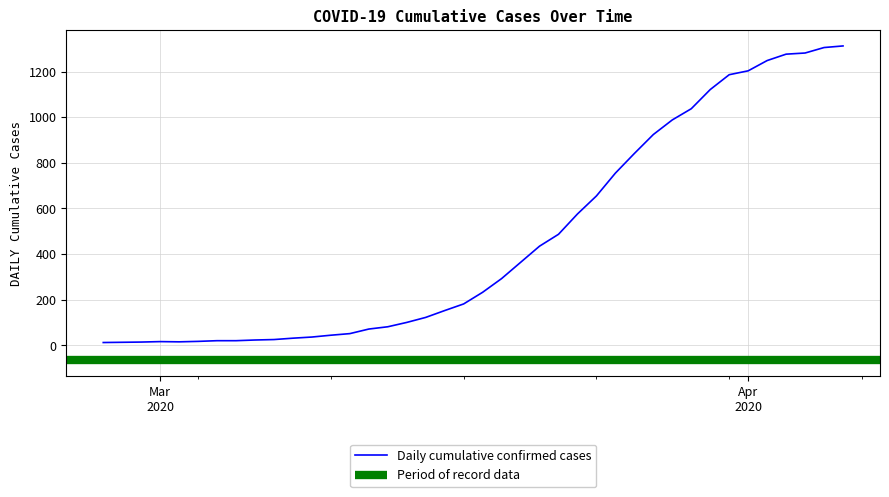

Is this an area chart (filled region under the line)?

No